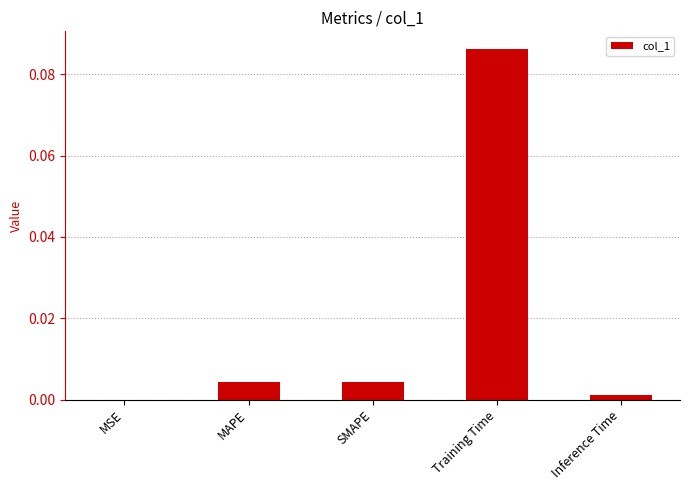

Is it true that the value at Inference Time is 0.0?

True